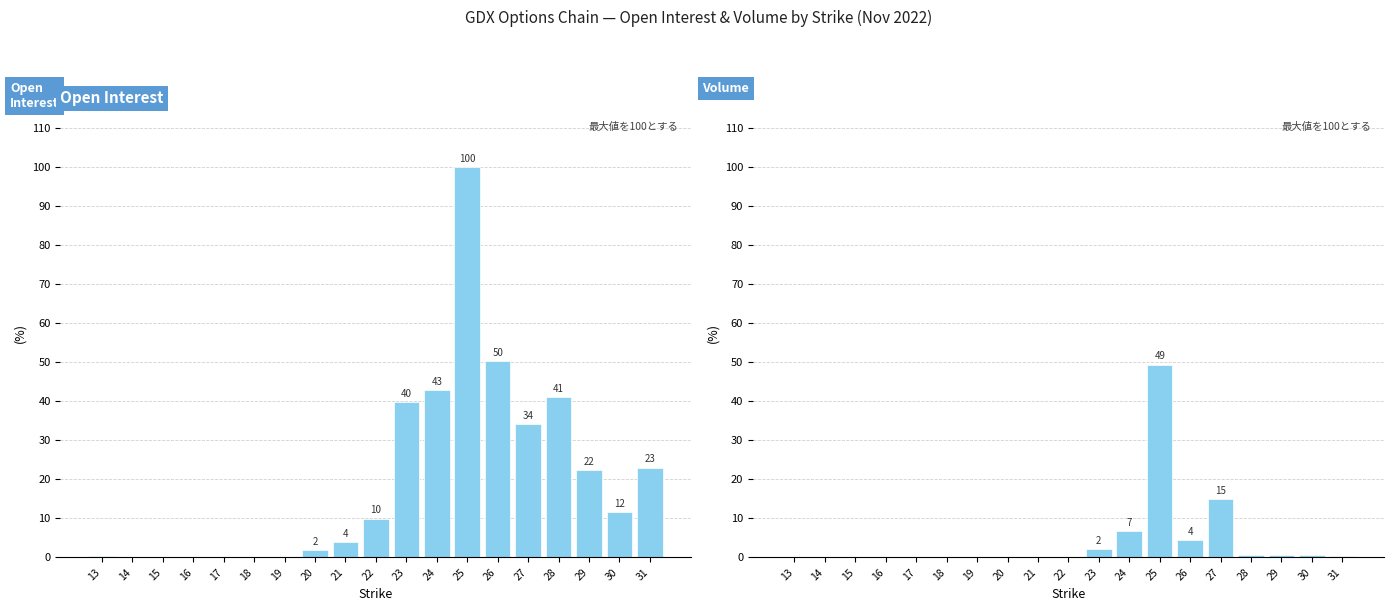

How many bars are there in each group?

2